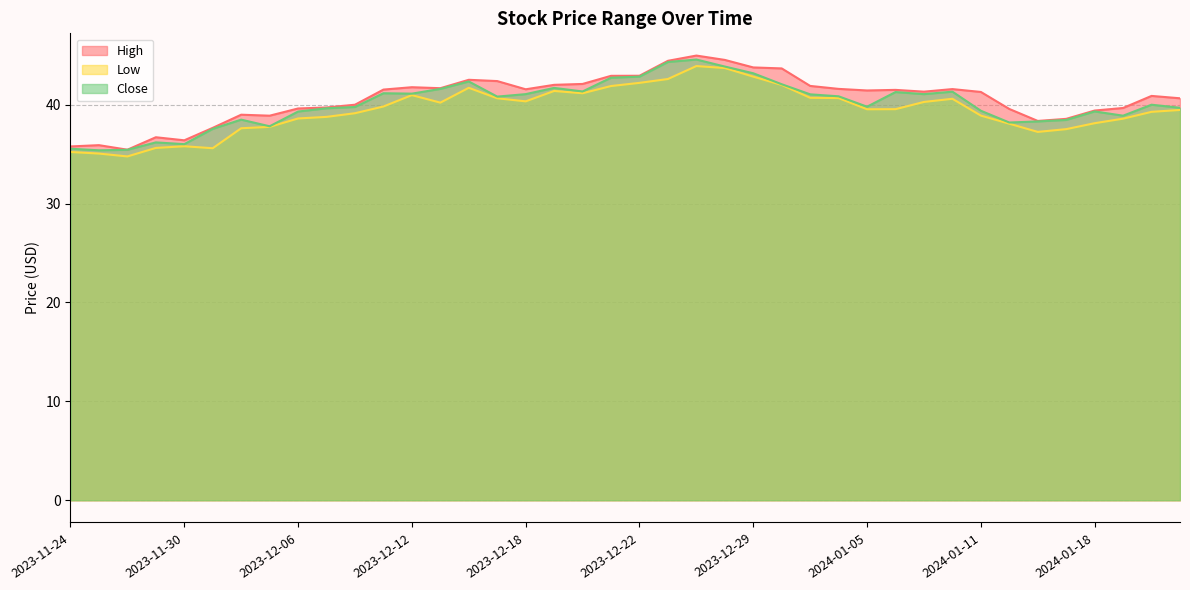

What is the difference between the maximum and second lowest values in the Low series?

8.8